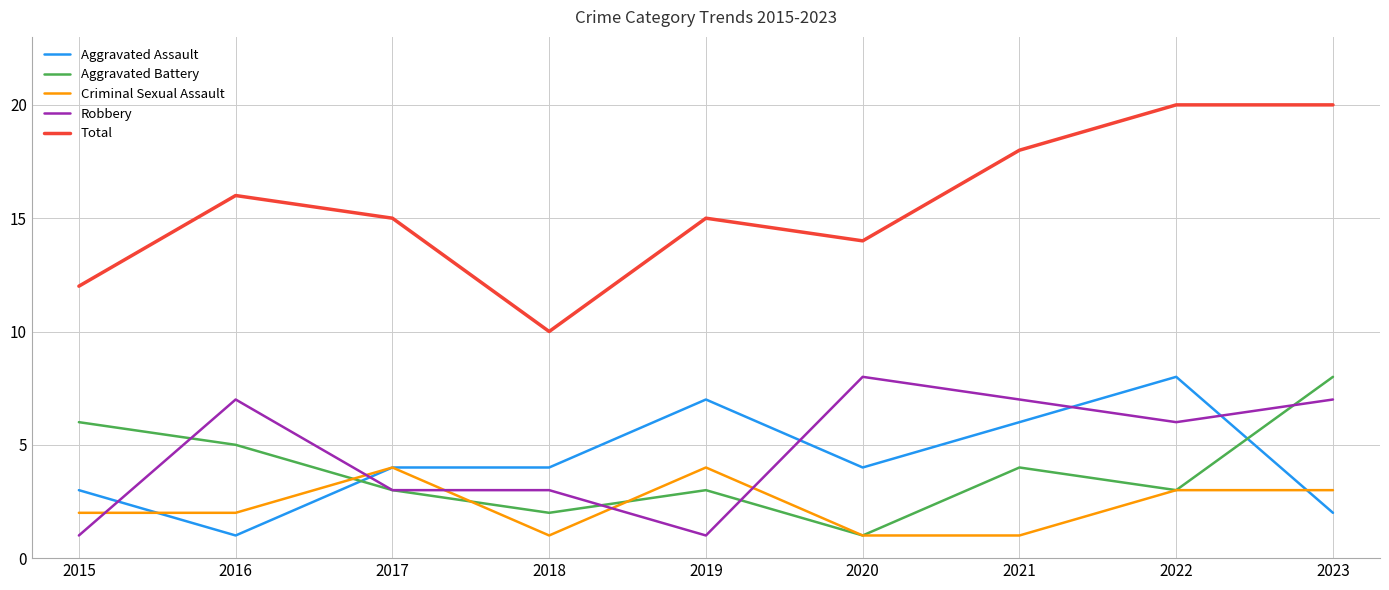

Rank the series at 2018 from lowest to highest value.

Criminal Sexual Assault, Aggravated Battery, Robbery, Aggravated Assault, Total